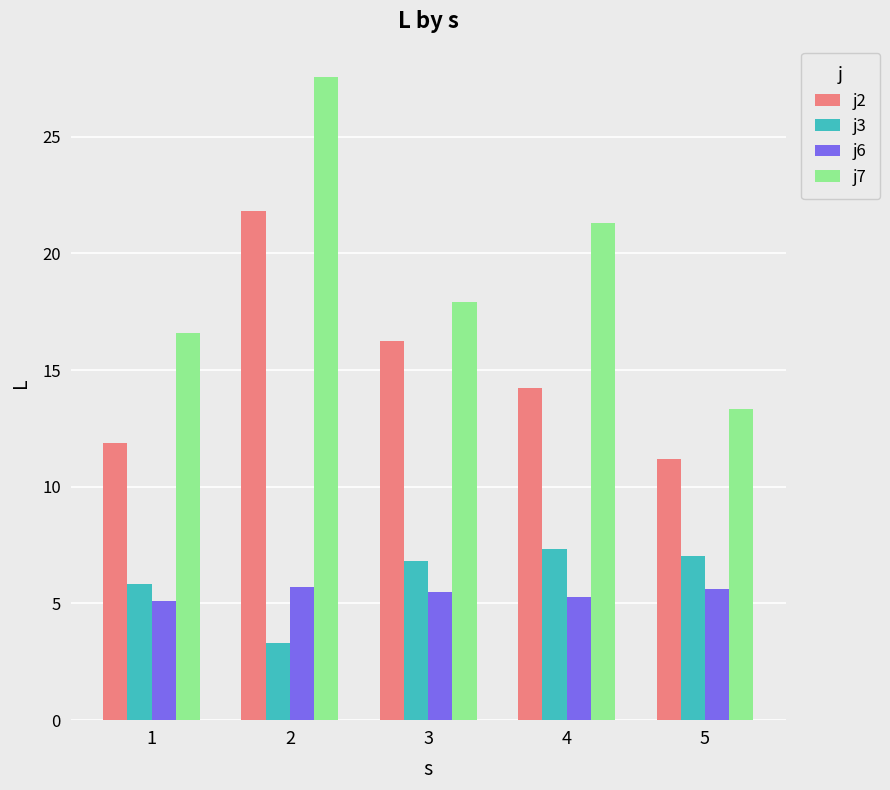

What is the greatest value displayed?

27.6